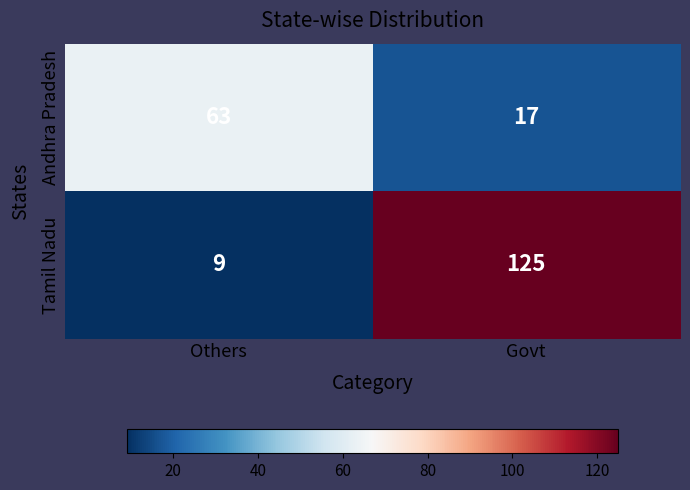

What is the difference between the maximum and minimum values in the Andhra Pradesh series?

46